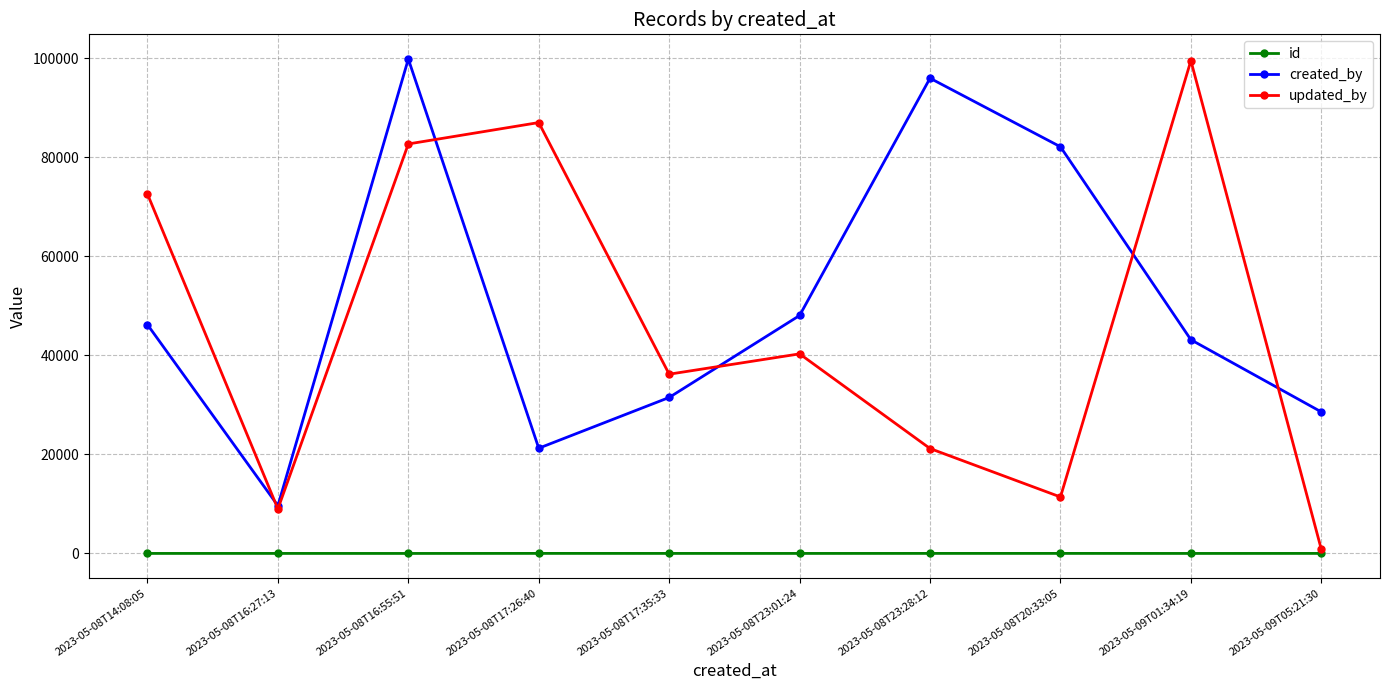

The value of id at 2023-05-08T23:01:24 is 4. True or false?

True